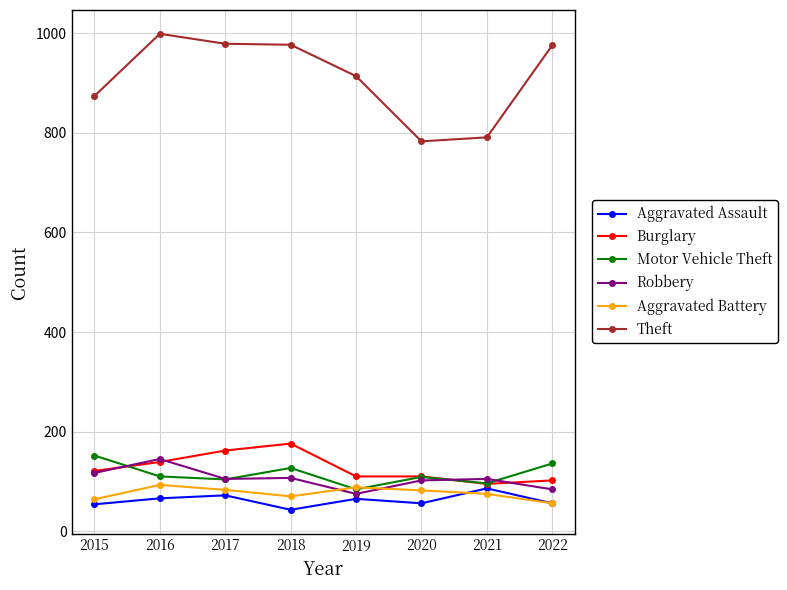

The value of Aggravated Assault at 2015 is 54. True or false?

True